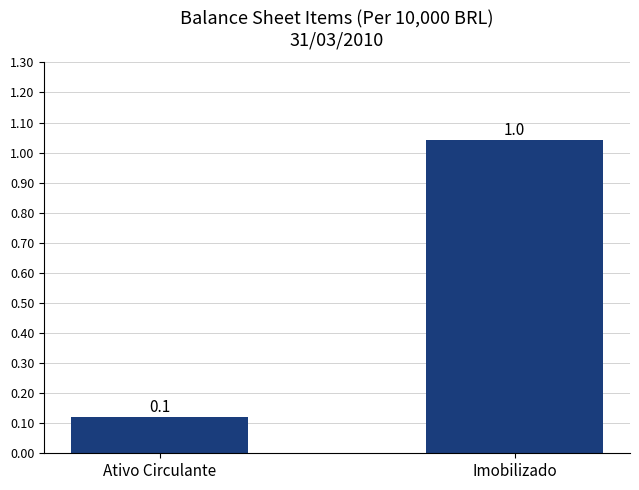

Is it true that the value at Imobilizado is 1.8?

False